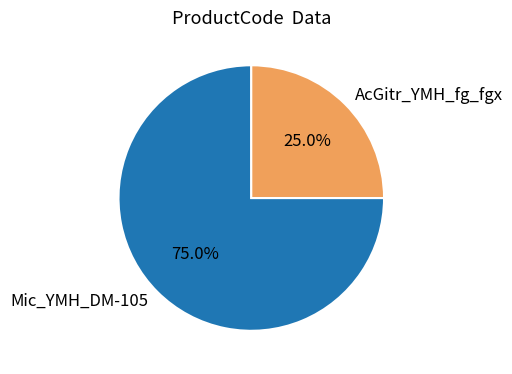

How much of the chart is everything except AcGitr_YMH_fg_fgx?

75.0%